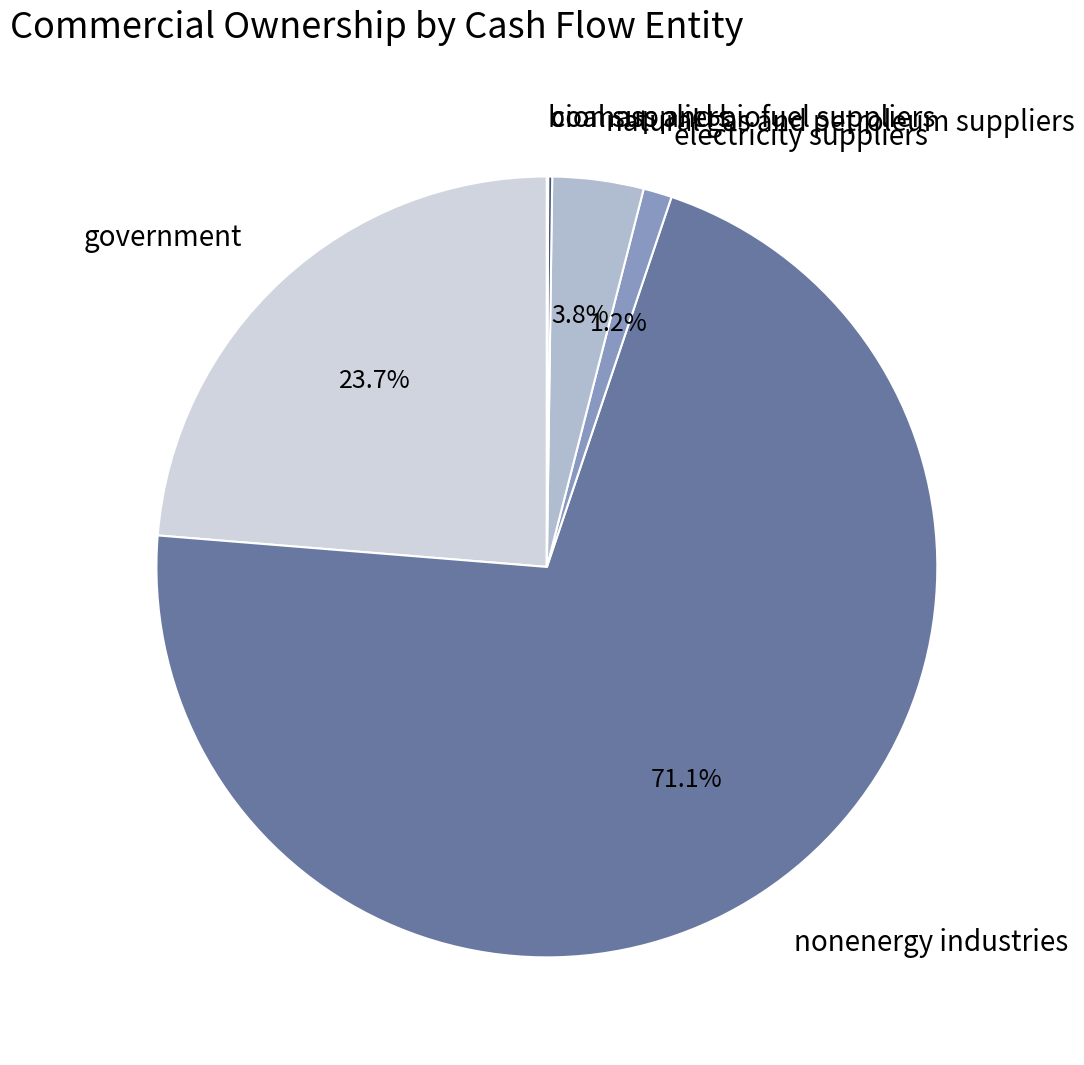

What is the total percentage of electricity suppliers and government?

24.9%